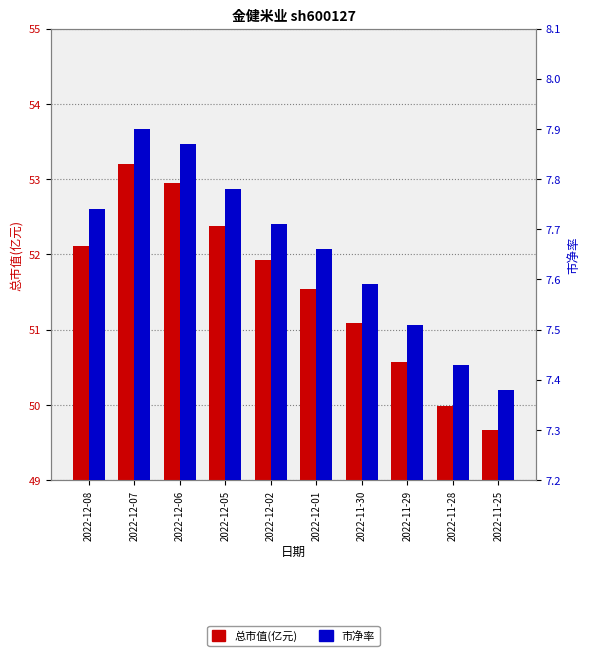

Reading left to right, what are all the values shown in this chart?

总市值(亿元): 52.1	53.2	53.0	52.4	51.9	51.5	51.1	50.6	50.0	49.7
市净率: 7.7	7.9	7.9	7.8	7.7	7.7	7.6	7.5	7.4	7.4